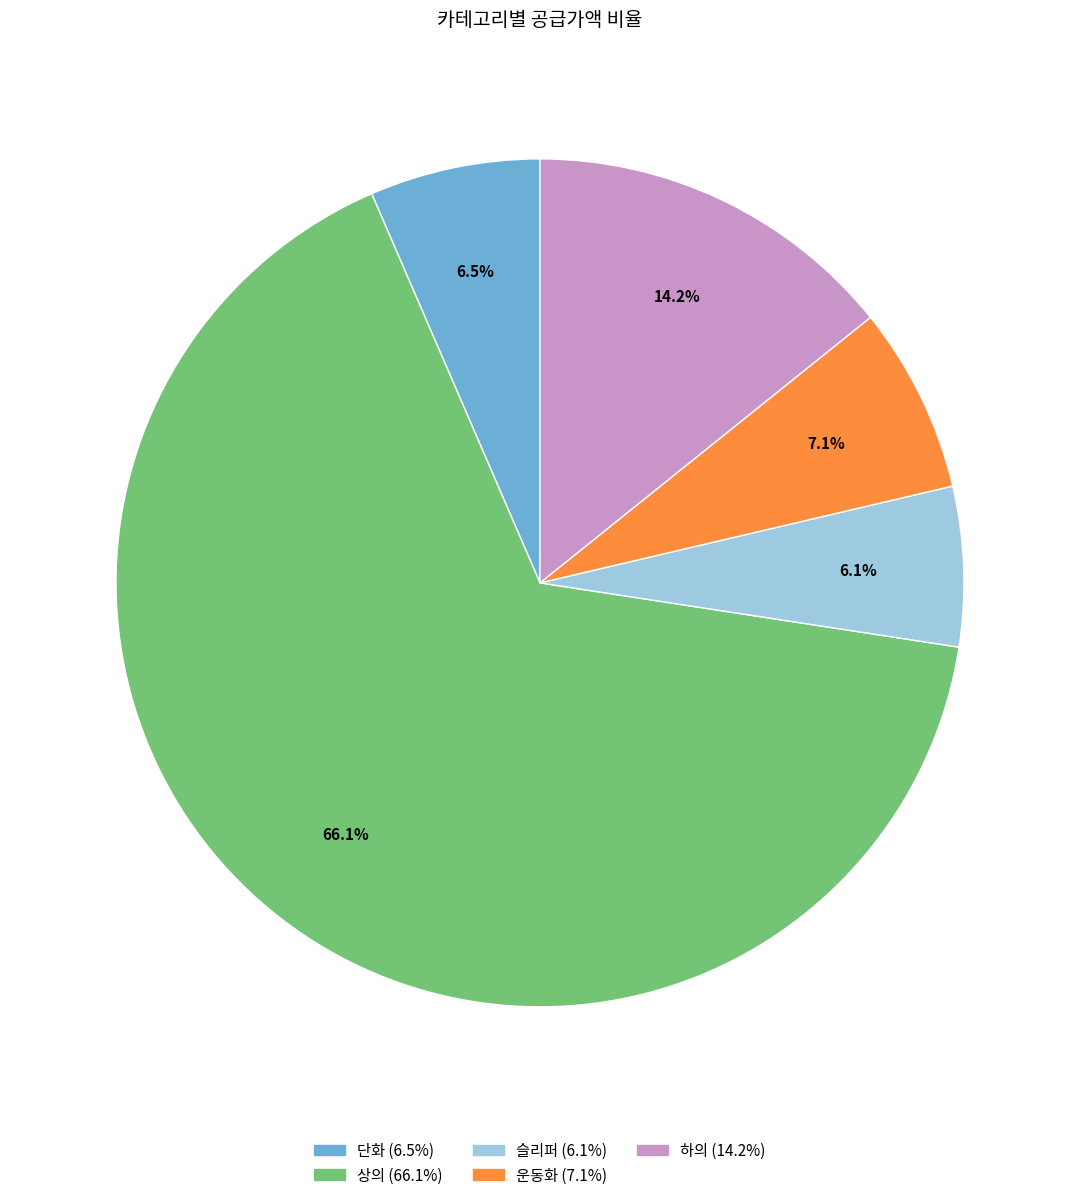

To the nearest percent, what percentage of the pie is 하의?

14%